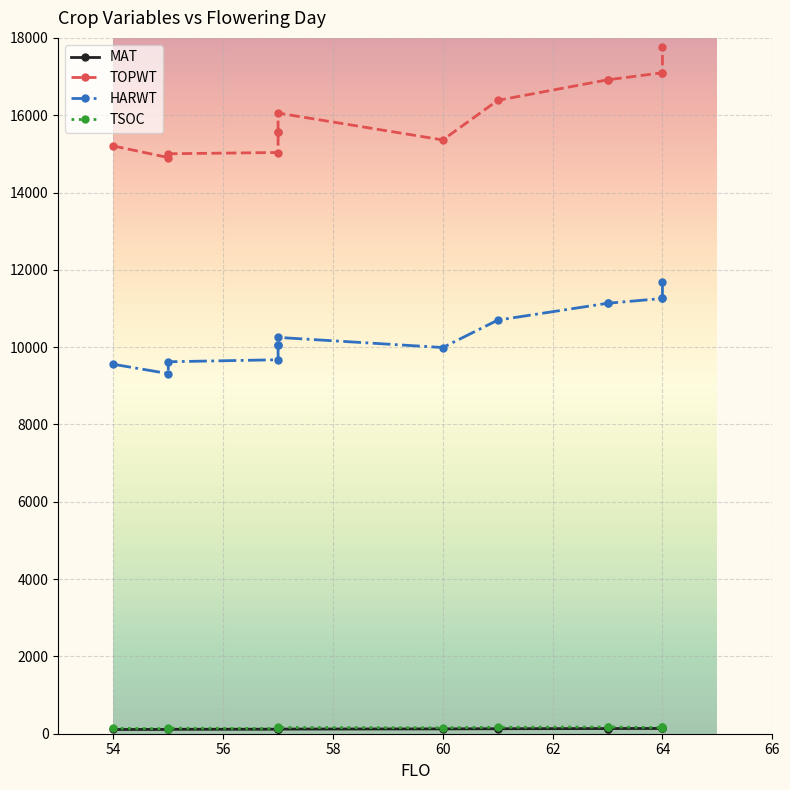

True or false: MAT and HARWT cross at least once.

False